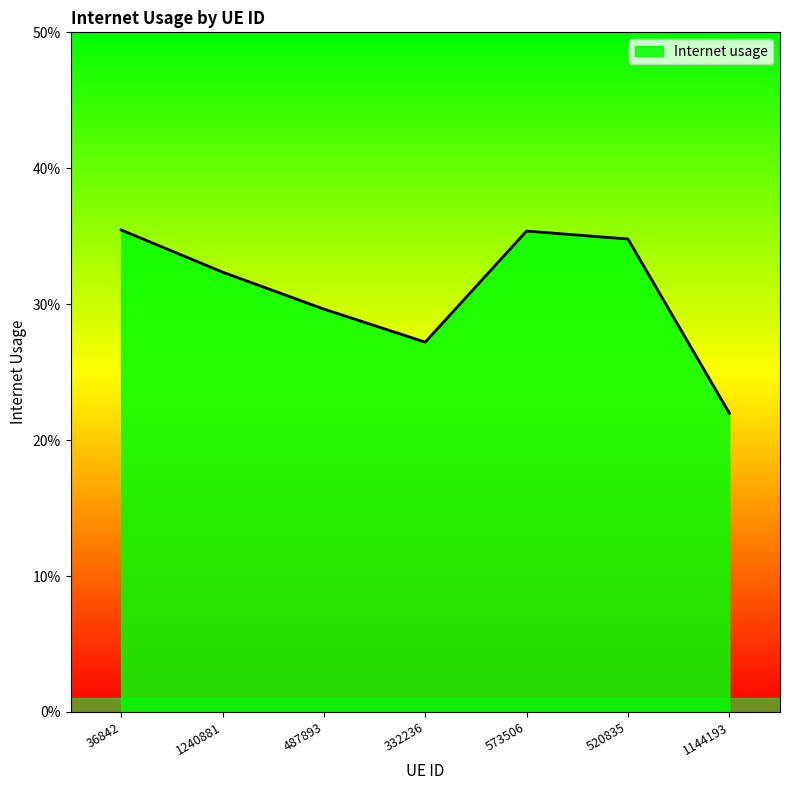

Reading right to left, list all the values displayed in this chart.

1144193=0.2	520835=0.3	573506=0.4	332236=0.3	487893=0.3	1240881=0.3	36842=0.4